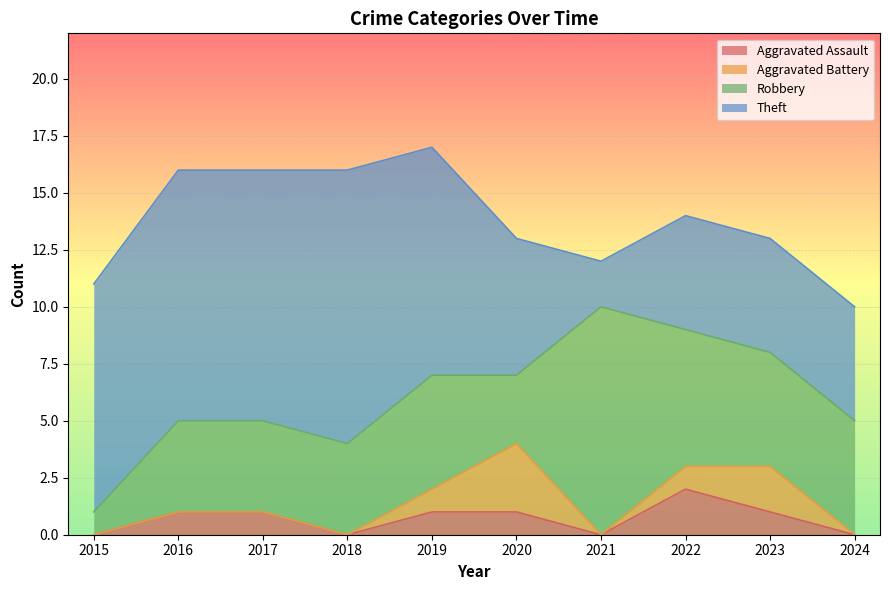

Is it true that Theft equals 6 at 2020?

True